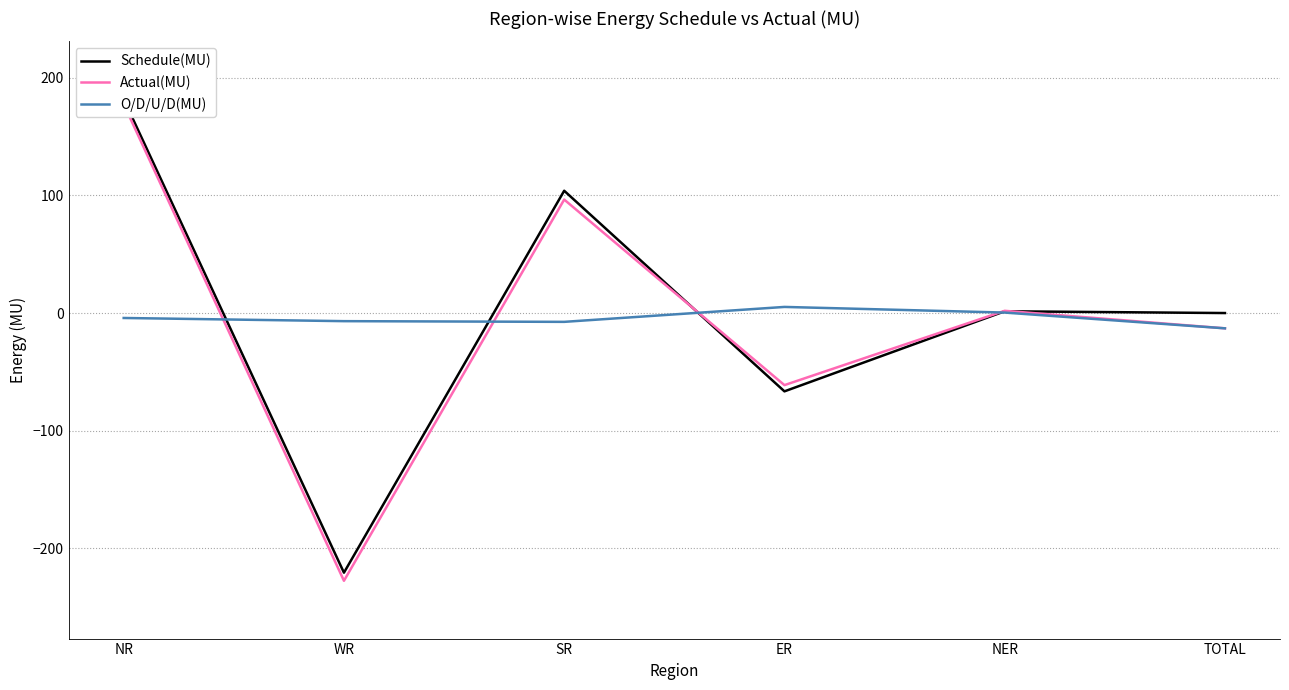

How many intersections are there between Actual(MU) and Schedule(MU)?

2